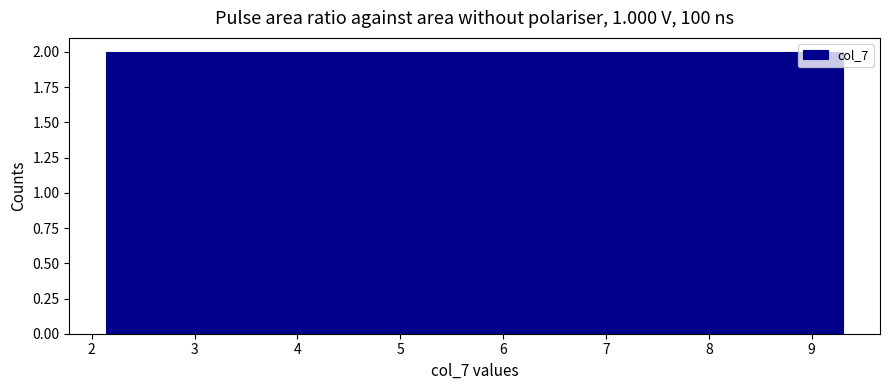

Reading left to right, transcribe this chart: for each bar, give the range it covers on the x-axis and its height. Neither the bar edges nor the heights are printed on the chart, so give them approximately, as read against the axes.

2.1 to 3.0: 2
3.0 to 3.9: 2
3.9 to 4.8: 2
4.8 to 5.7: 2
5.7 to 6.6: 2
6.6 to 7.5: 2
7.5 to 8.4: 2
8.4 to 9.3: 2